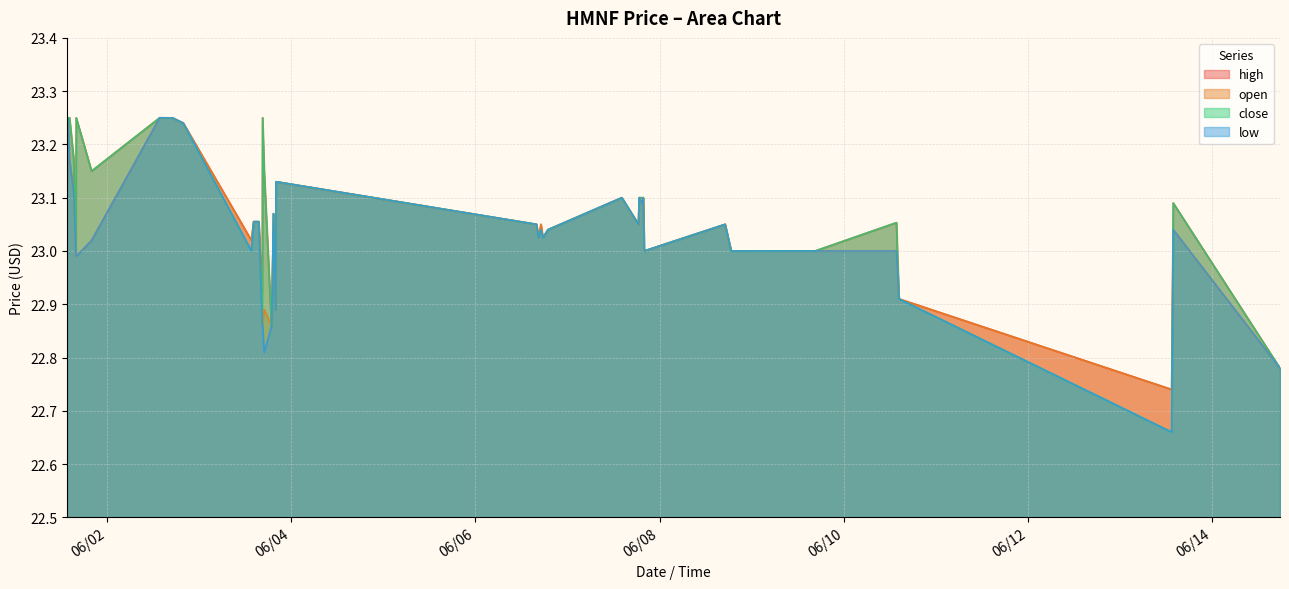

What is the difference between the open values at 2022-06-01 15:50 and 2022-06-07 14:10?

0.1